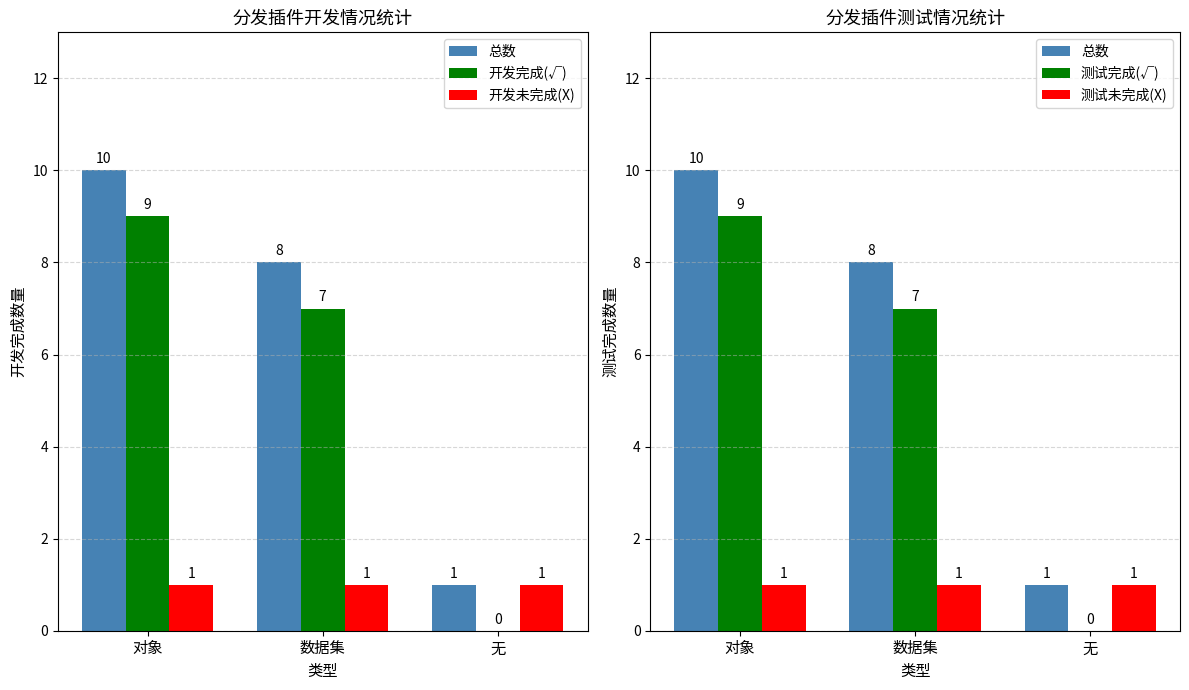

Rank the categories by 测试完成(√) value from lowest to highest.

无, 数据集, 对象